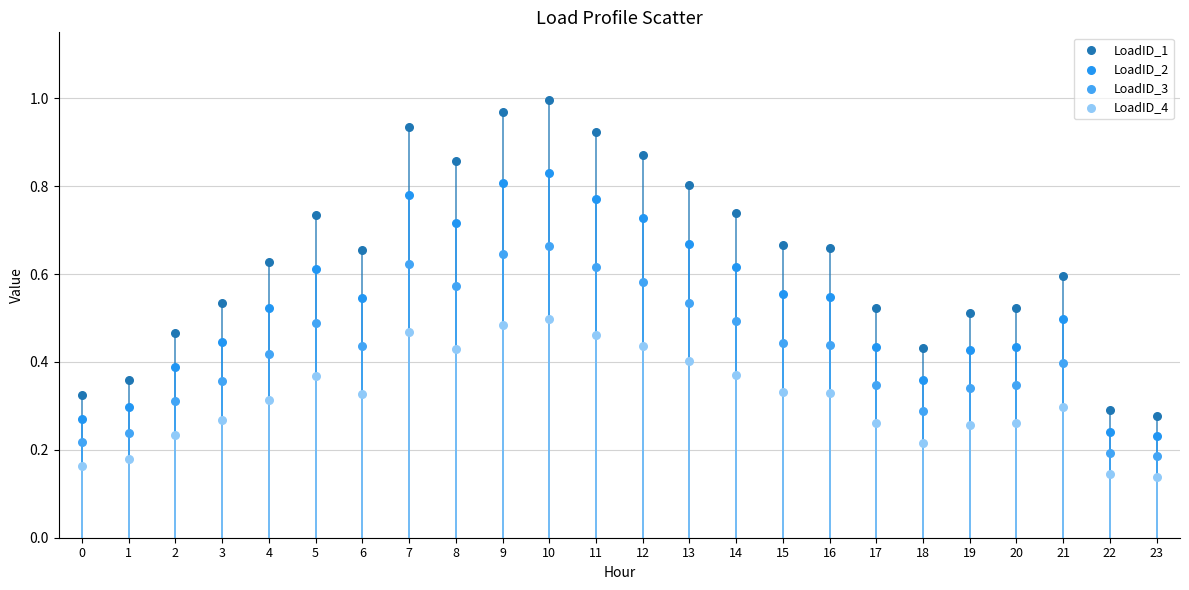

Which series contains the highest Y value?

LoadID_1